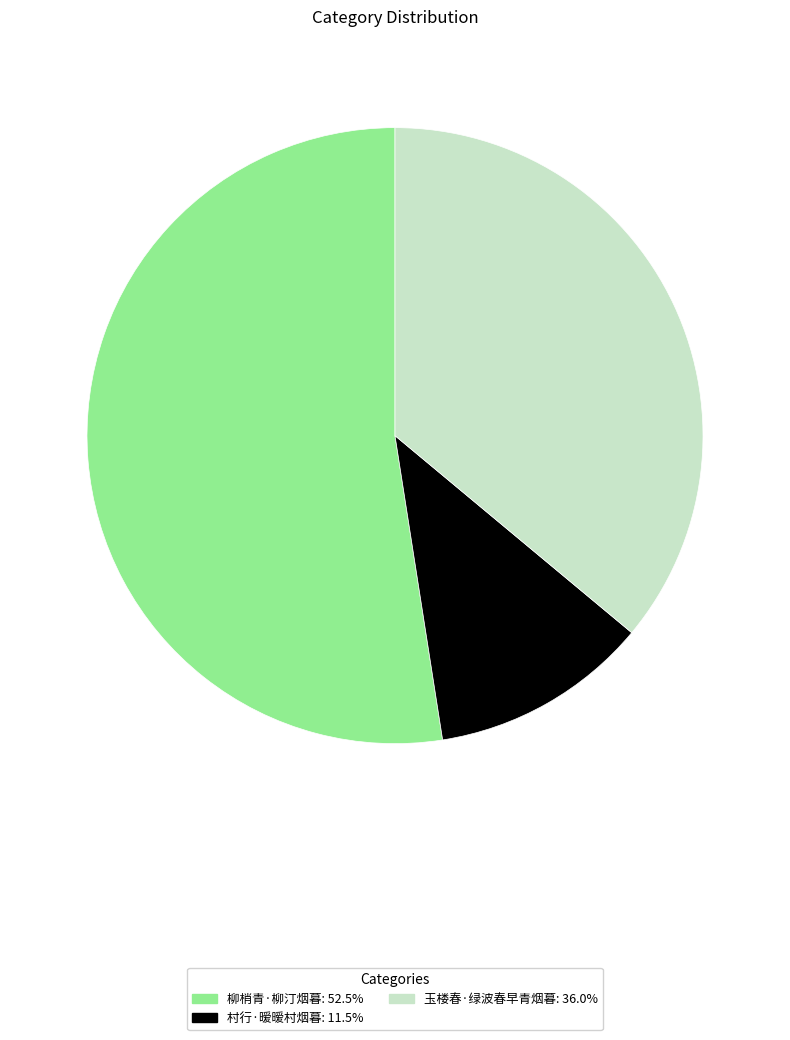

What is the ratio of the value at 玉楼春·绿波春早青烟暮 to the value at 柳梢青·柳汀烟暮?

0.7